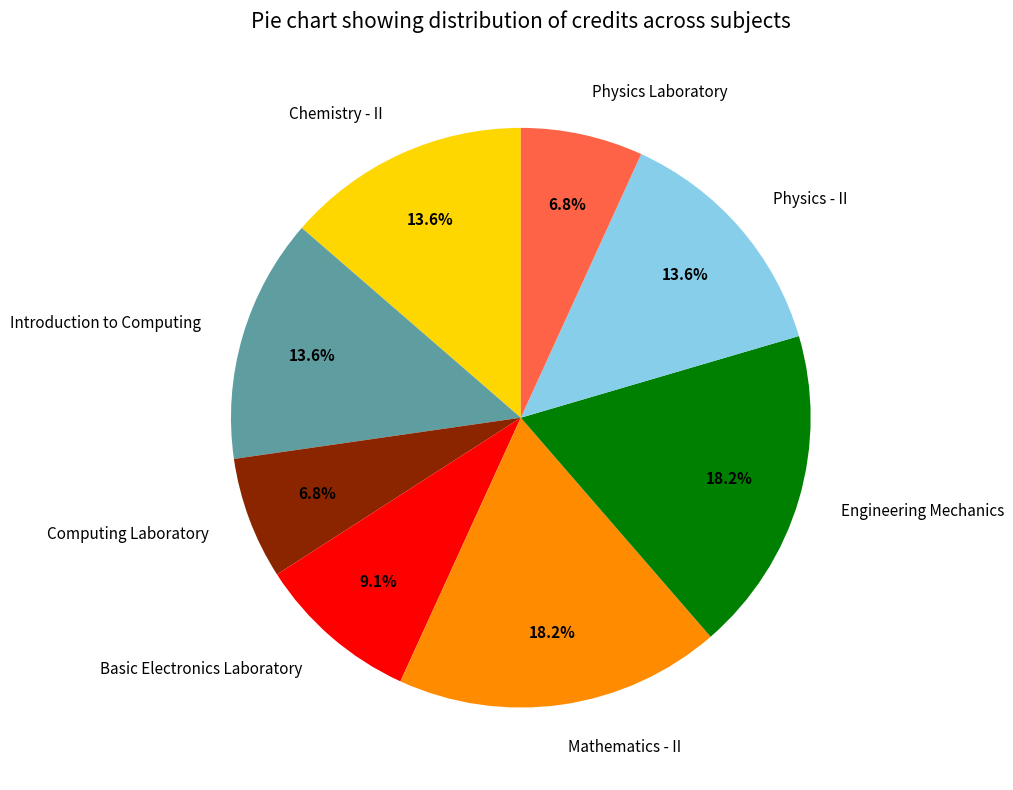

How many slices are in this pie chart?

8